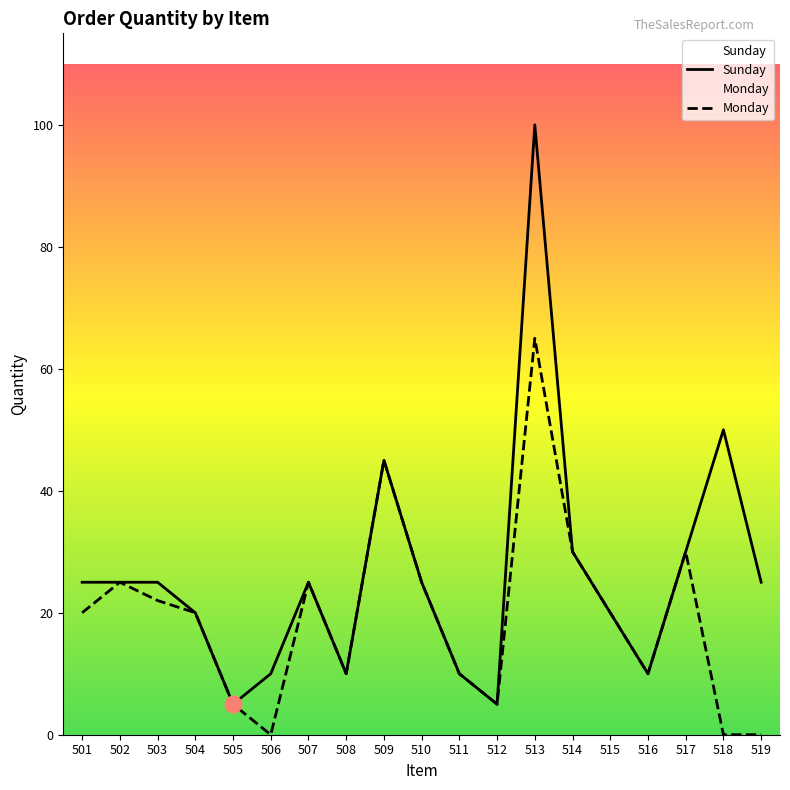

Reading left to right, extract all data points from this chart.

Quantity: 25	25	25	20	5	10	25	10	45	25	10	5	100	30	20	10	30	50	25
Monday Quantity: 20	25	22	20	5	0	25	10	45	25	10	5	65	30	20	10	30	0	0